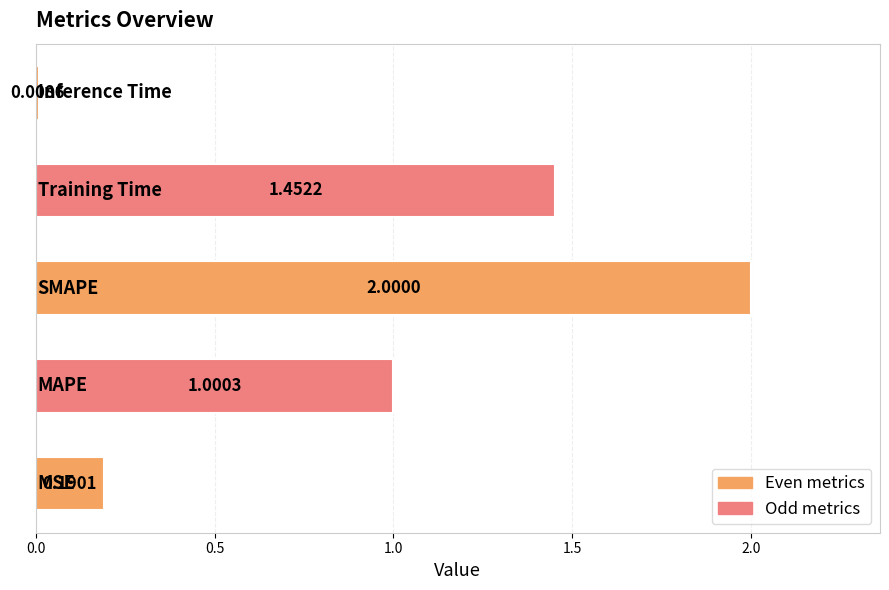

What is the difference between the maximum and minimum values?

2.0